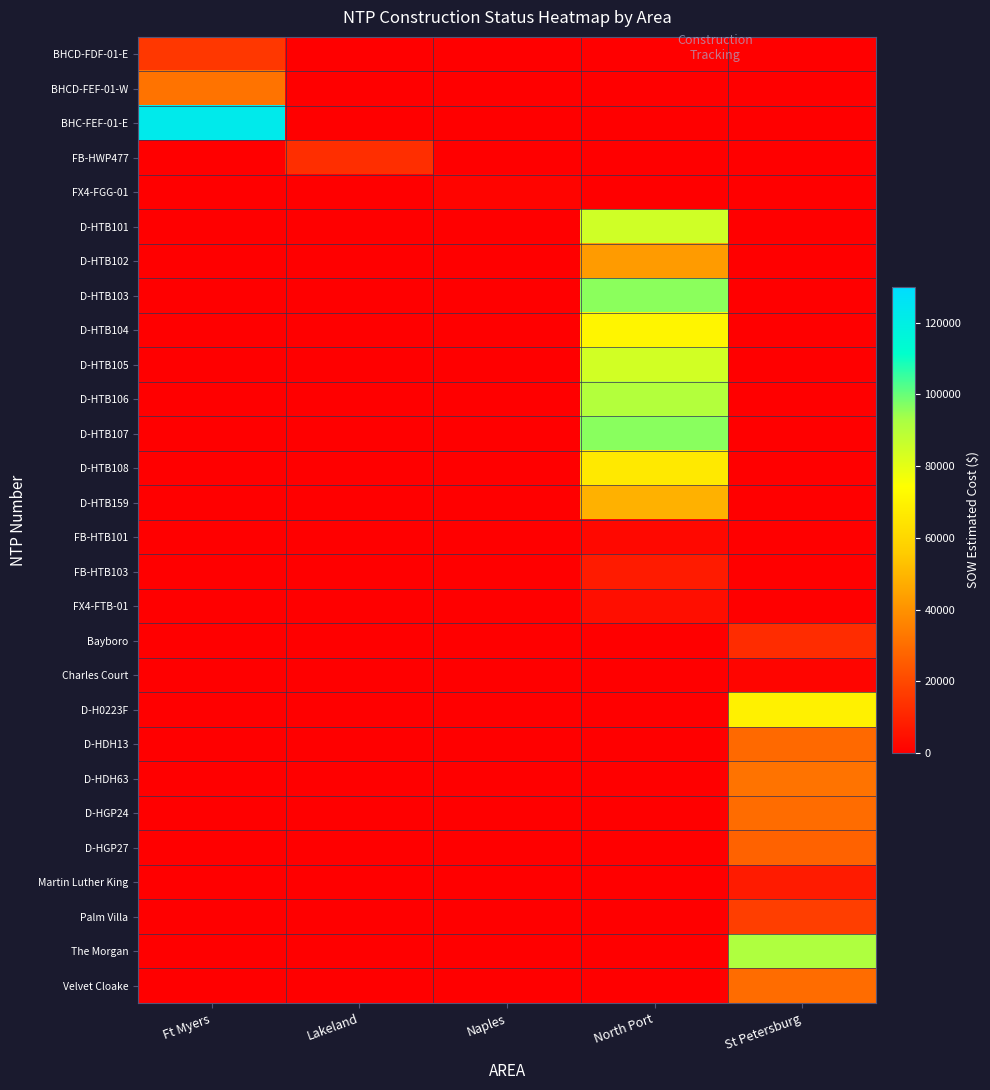

Reading right to left, transcribe all the data shown in this chart.

BHCD-FDF-01-E: St Petersburg=0.0	North Port=0.0	Naples=0.0	Lakeland=0.0	Ft Myers=15436.9
BHCD-FEF-01-W: St Petersburg=0.0	North Port=0.0	Naples=0.0	Lakeland=0.0	Ft Myers=31717.7
BHC-FEF-01-E: St Petersburg=0.0	North Port=0.0	Naples=0.0	Lakeland=0.0	Ft Myers=122715.9
FB-HWP477: St Petersburg=0.0	North Port=0.0	Naples=0.0	Lakeland=12886.4	Ft Myers=0.0
FX4-FGG-01: St Petersburg=0.0	North Port=0.0	Naples=1343.9	Lakeland=0.0	Ft Myers=0.0
D-HTB101: St Petersburg=0.0	North Port=84564.5	Naples=0.0	Lakeland=0.0	Ft Myers=0.0
D-HTB102: St Petersburg=0.0	North Port=42408.0	Naples=0.0	Lakeland=0.0	Ft Myers=0.0
D-HTB103: St Petersburg=0.0	North Port=96198.5	Naples=0.0	Lakeland=0.0	Ft Myers=0.0
D-HTB104: St Petersburg=0.0	North Port=71001.0	Naples=0.0	Lakeland=0.0	Ft Myers=0.0
D-HTB105: St Petersburg=0.0	North Port=84103.0	Naples=0.0	Lakeland=0.0	Ft Myers=0.0
D-HTB106: St Petersburg=0.0	North Port=90832.0	Naples=0.0	Lakeland=0.0	Ft Myers=0.0
D-HTB107: St Petersburg=0.0	North Port=96242.0	Naples=0.0	Lakeland=0.0	Ft Myers=0.0
D-HTB108: St Petersburg=0.0	North Port=66271.5	Naples=0.0	Lakeland=0.0	Ft Myers=0.0
D-HTB159: St Petersburg=0.0	North Port=48577.0	Naples=0.0	Lakeland=0.0	Ft Myers=0.0
FB-HTB101: St Petersburg=0.0	North Port=2530.0	Naples=0.0	Lakeland=0.0	Ft Myers=0.0
FB-HTB103: St Petersburg=0.0	North Port=7803.1	Naples=0.0	Lakeland=0.0	Ft Myers=0.0
FX4-FTB-01: St Petersburg=0.0	North Port=4254.7	Naples=0.0	Lakeland=0.0	Ft Myers=0.0
Bayboro: St Petersburg=12213.7	North Port=0.0	Naples=0.0	Lakeland=0.0	Ft Myers=0.0
Charles Court: St Petersburg=1618.8	North Port=0.0	Naples=0.0	Lakeland=0.0	Ft Myers=0.0
D-H0223F: St Petersburg=69076.0	North Port=0.0	Naples=0.0	Lakeland=0.0	Ft Myers=0.0
D-HDH13: St Petersburg=28762.0	North Port=0.0	Naples=0.0	Lakeland=0.0	Ft Myers=0.0
D-HDH63: St Petersburg=31560.0	North Port=0.0	Naples=0.0	Lakeland=0.0	Ft Myers=0.0
D-HGP24: St Petersburg=29812.0	North Port=0.0	Naples=0.0	Lakeland=0.0	Ft Myers=0.0
D-HGP27: St Petersburg=26964.0	North Port=0.0	Naples=0.0	Lakeland=0.0	Ft Myers=0.0
Martin Luther King: St Petersburg=7844.4	North Port=0.0	Naples=0.0	Lakeland=0.0	Ft Myers=0.0
Palm Villa: St Petersburg=17100.2	North Port=0.0	Naples=0.0	Lakeland=0.0	Ft Myers=0.0
The Morgan: St Petersburg=91420.9	North Port=0.0	Naples=0.0	Lakeland=0.0	Ft Myers=0.0
Velvet Cloake: St Petersburg=29508.9	North Port=0.0	Naples=0.0	Lakeland=0.0	Ft Myers=0.0